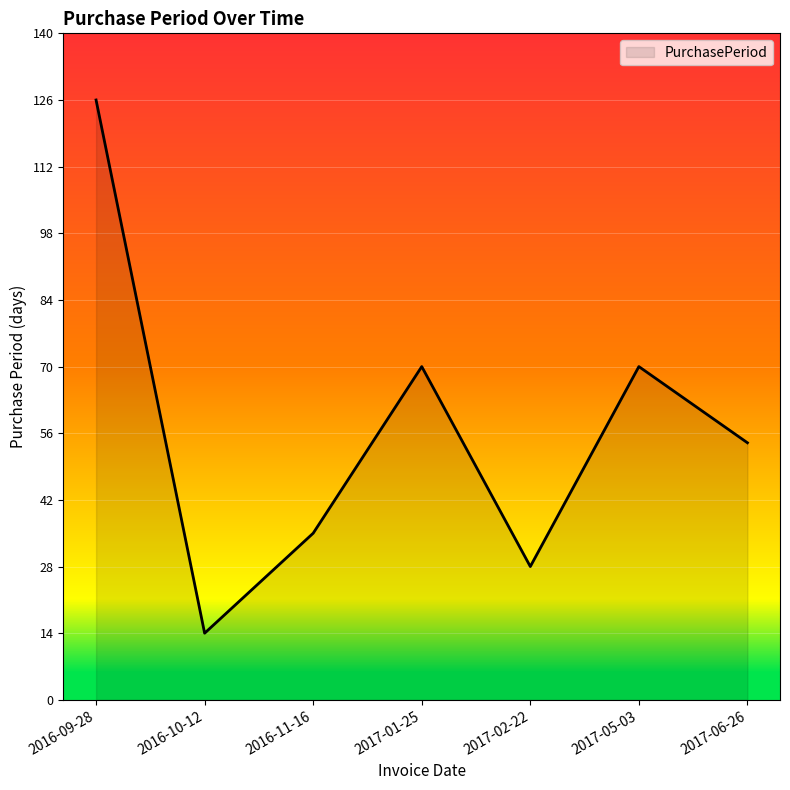

True or false: the data has more than 1 interior local peaks.

True